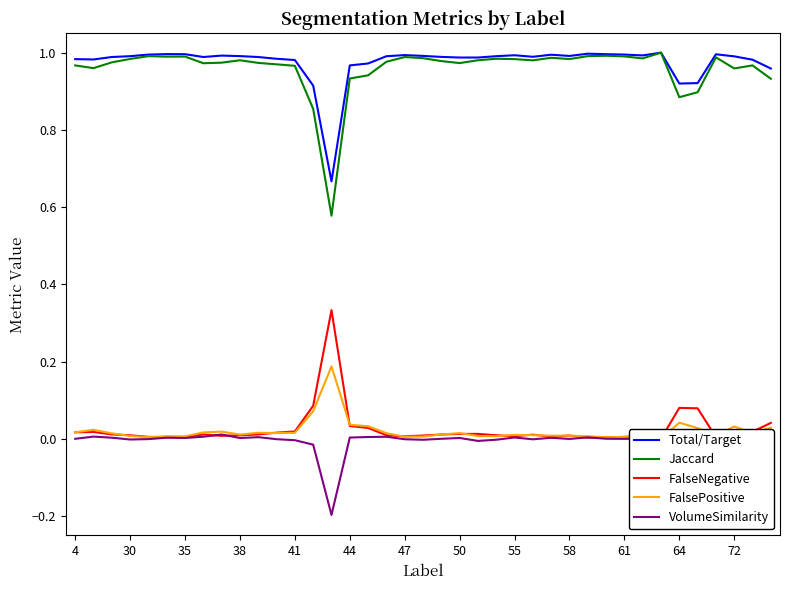

At which label is FalseNegative closest to 0?

32